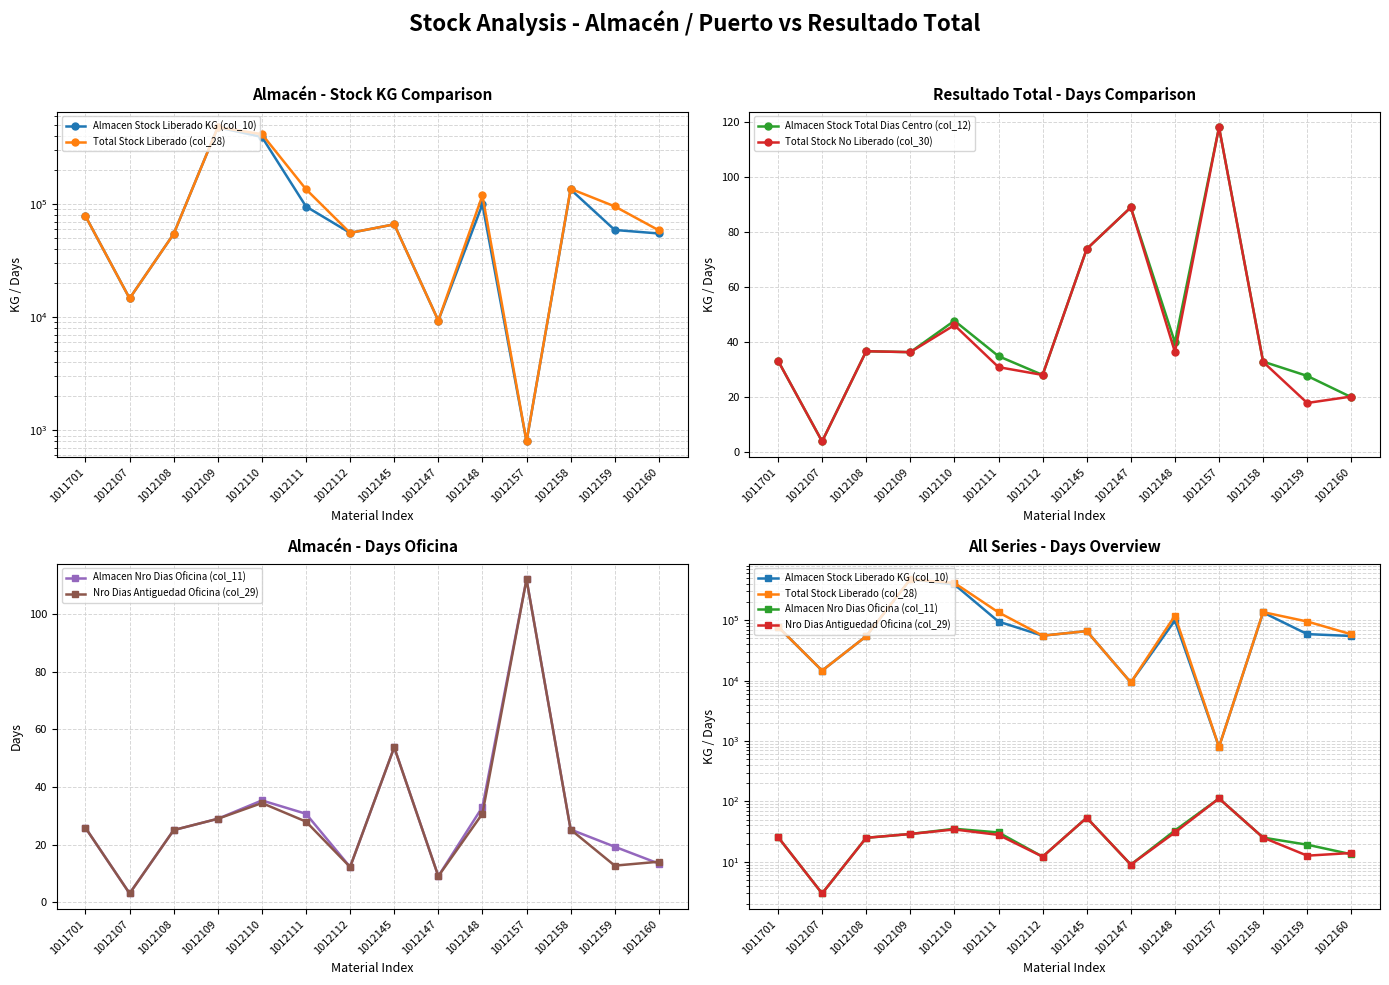

What is the difference between the maximum and minimum values in the Almacen Stock Liberado KG (col_10) series?

475354.5